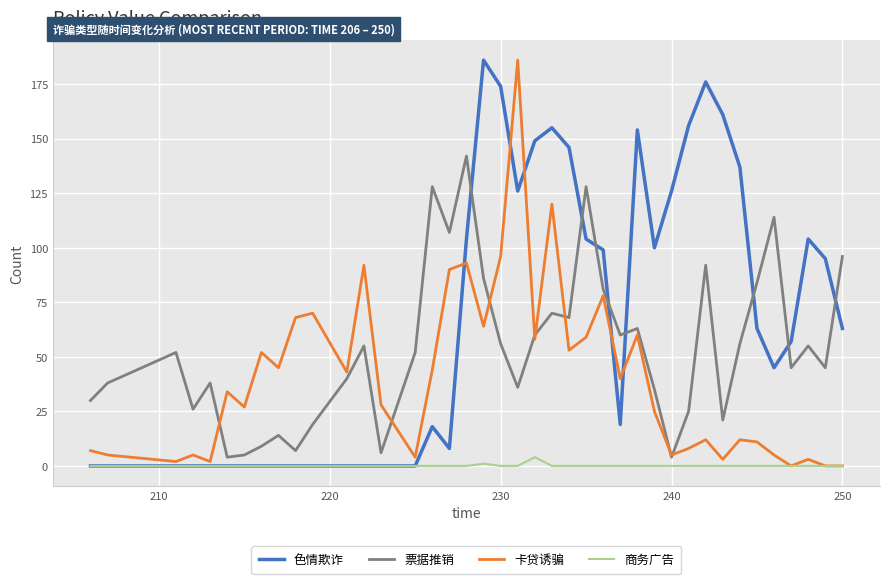

Rank the series by their average value, from lowest to highest.

商务广告, 卡贷诱骗, 票据推销, 色情欺诈